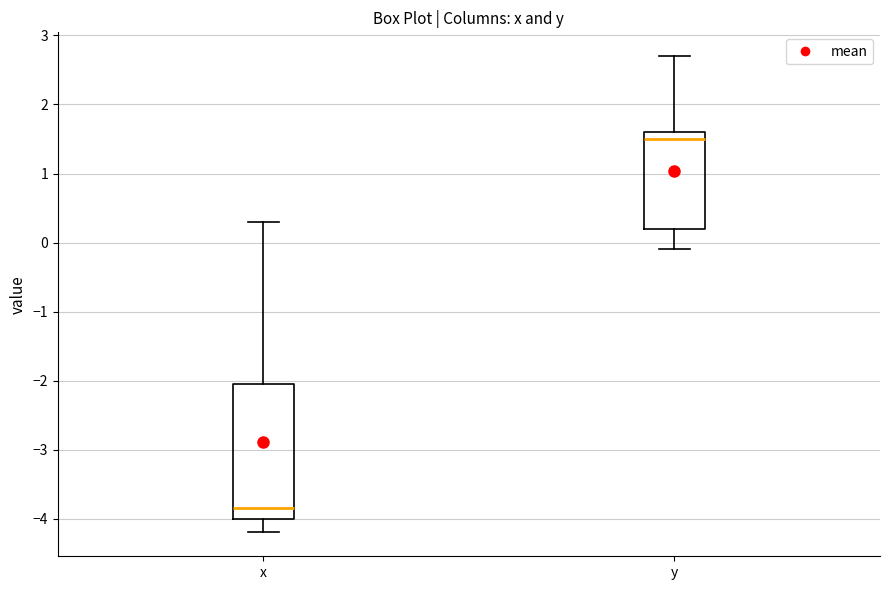

Reading left to right, transcribe this box plot: for each box, give where its median line is, the range the box spans, and where its two whiskers end, as read against the y-axis. The values are not printed on the chart, so give them approximately, as read against the axis.

x: median -3.8, box -4.0 to -2.0, whiskers -4.2 to 0.3
y: median 1.5, box 0.2 to 1.6, whiskers -0.1 to 2.7